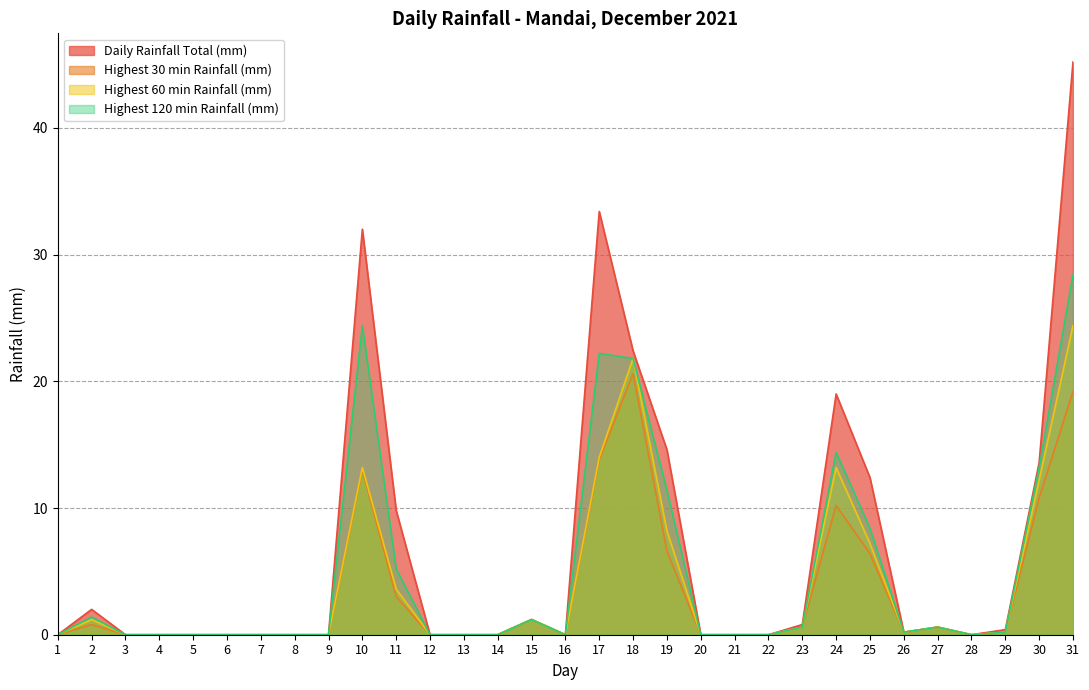

Rank the series by their maximum value, from highest to lowest.

Daily Rainfall Total (mm), Highest 120 min Rainfall (mm), Highest 60 min Rainfall (mm), Highest 30 min Rainfall (mm)